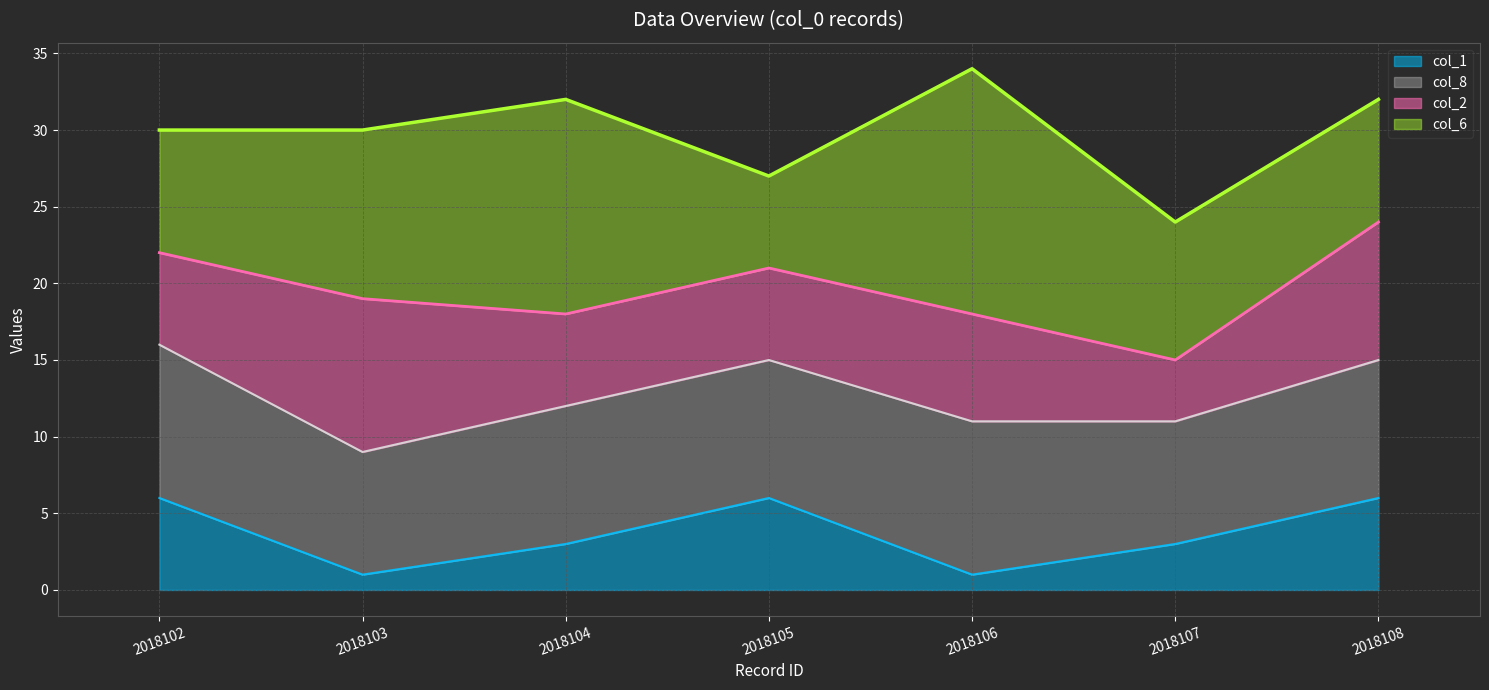

True or false: col_6 has a value of 10 at 2018104.

False